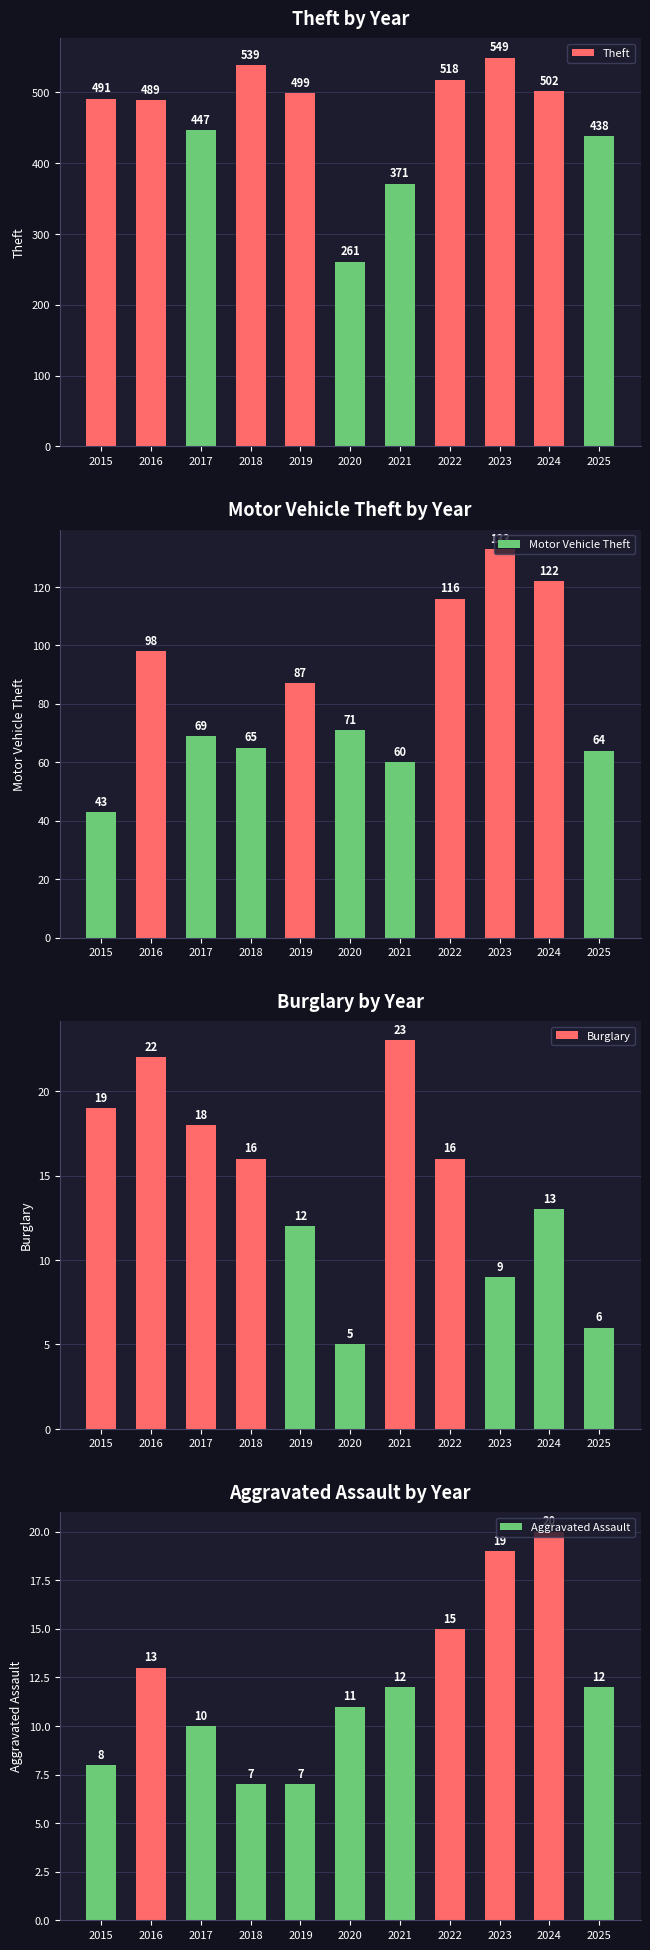

At which category does the chart reach its peak across all series?

2023